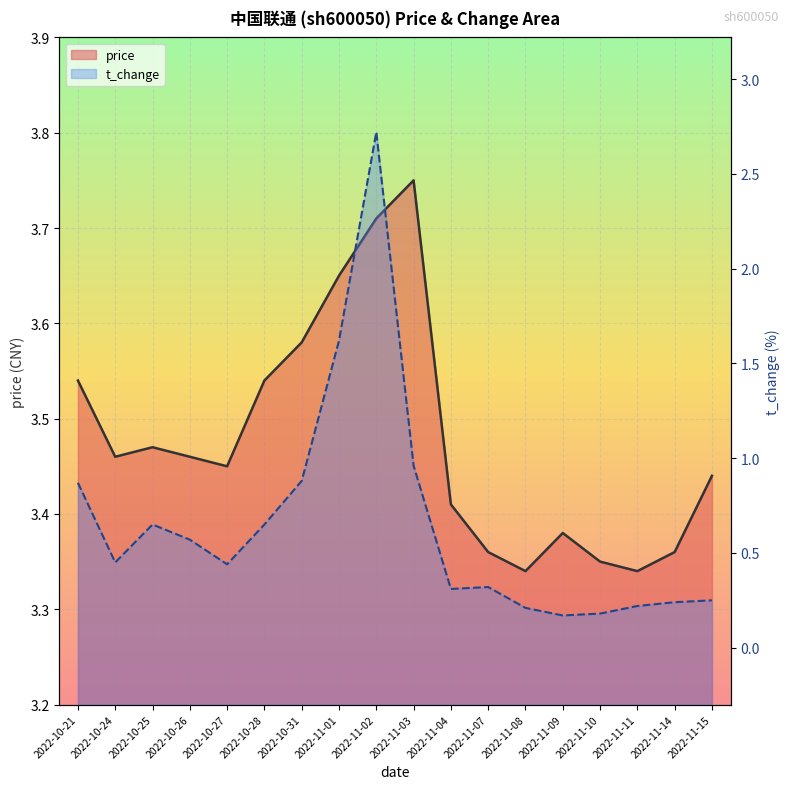

What is the lowest value of the t_change series?

0.2